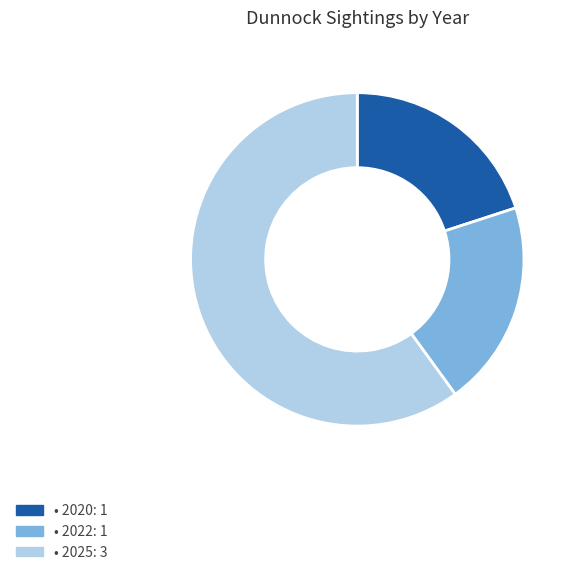

Does any single category account for the majority?

Yes